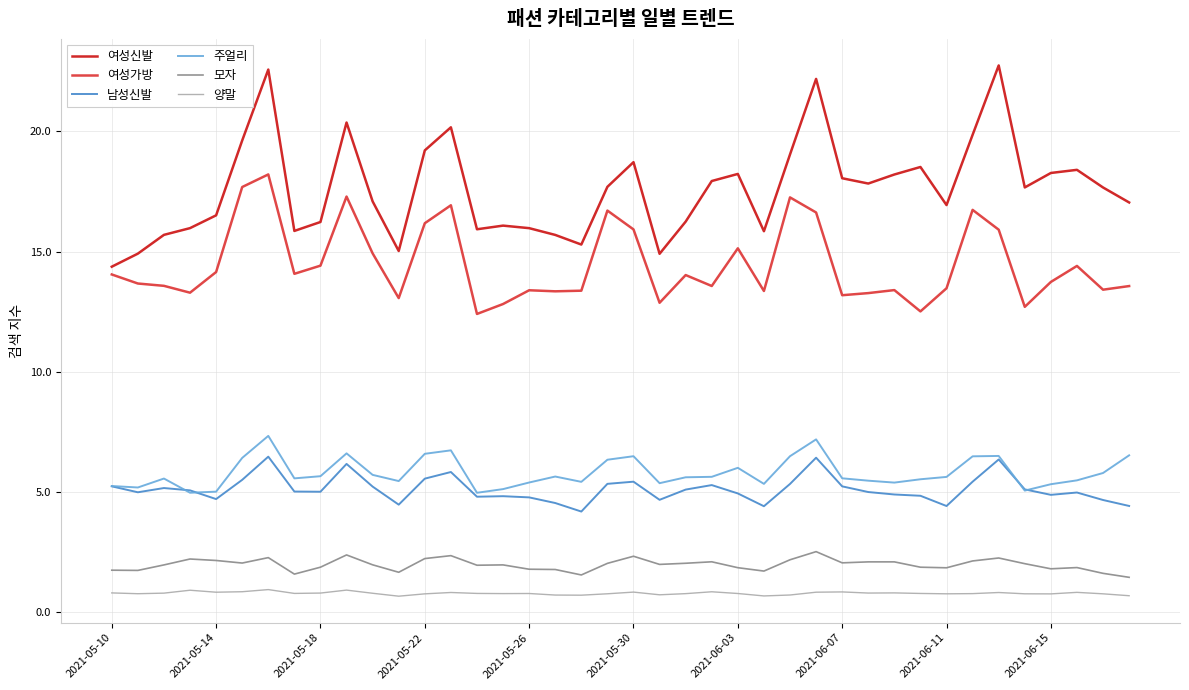

Which series has the widest spread of values?

여성신발